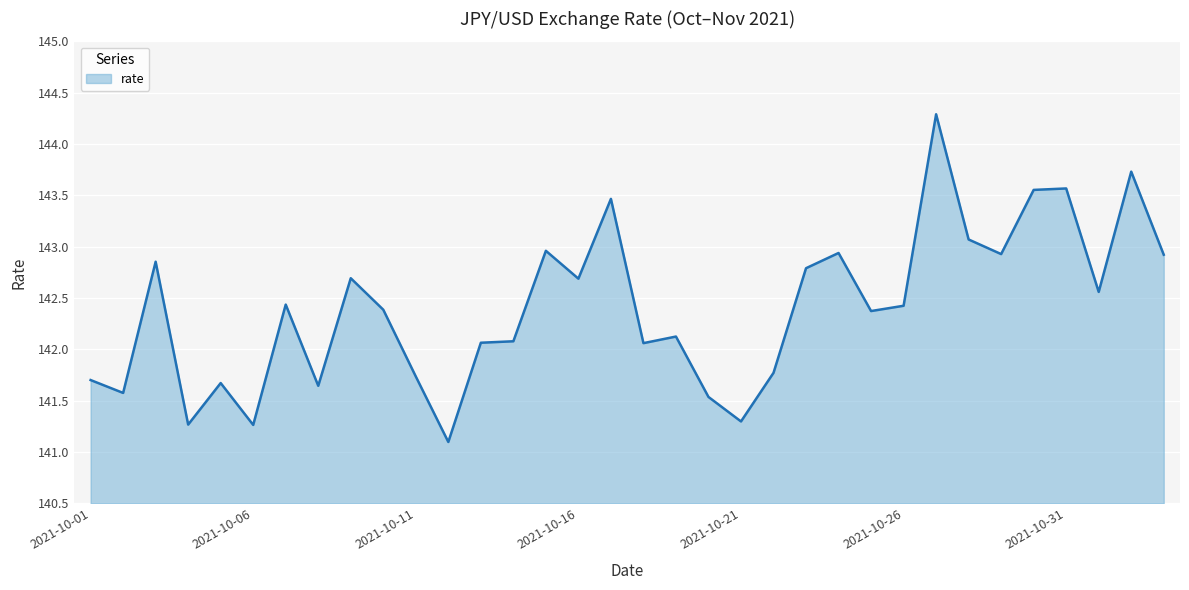

What is the greatest value displayed?

144.3